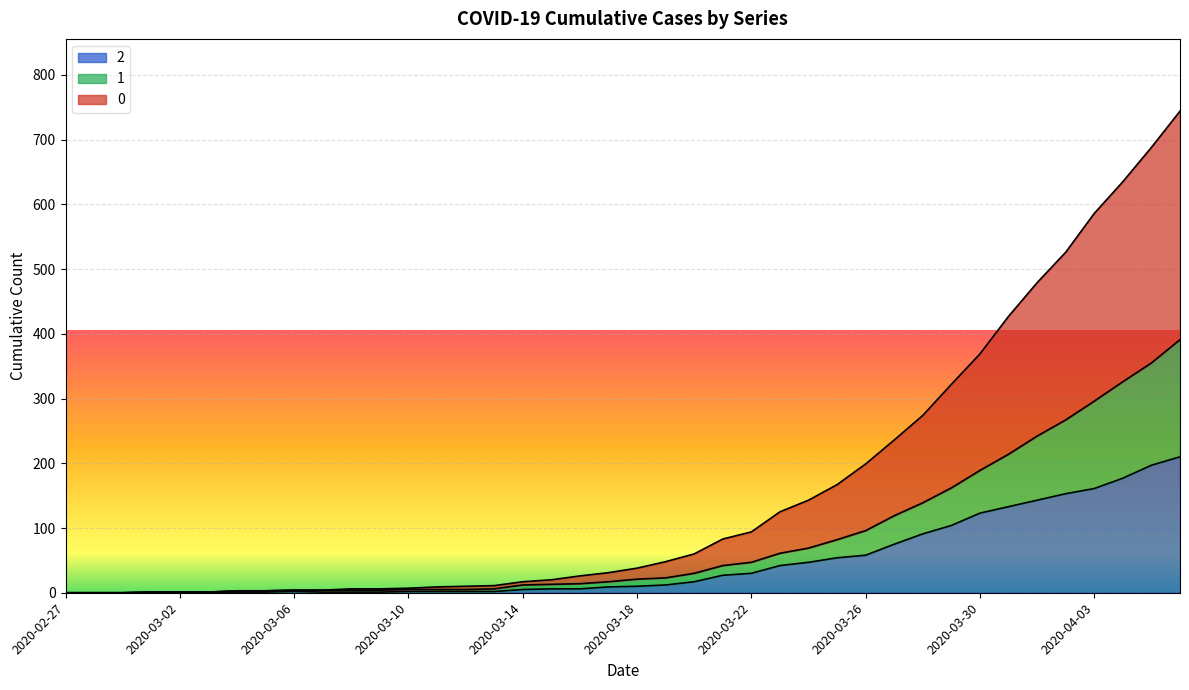

The 0 series shows 87 at 2020-03-25. True or false?

False